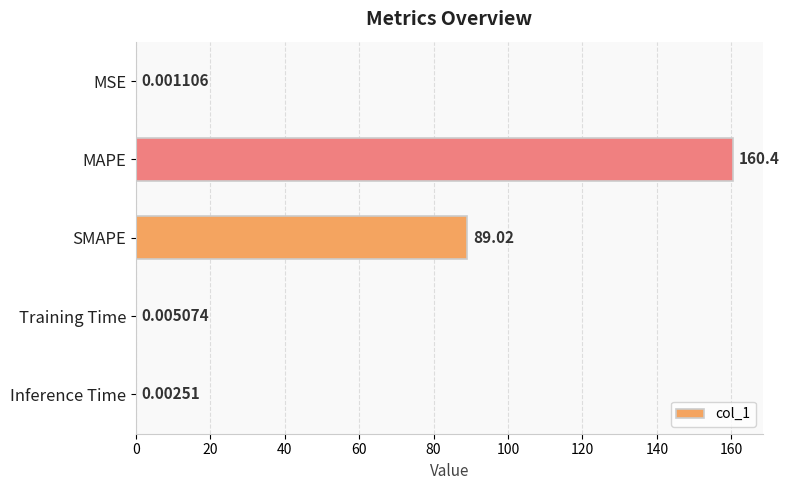

At which category does the chart reach its peak across all series?

MAPE